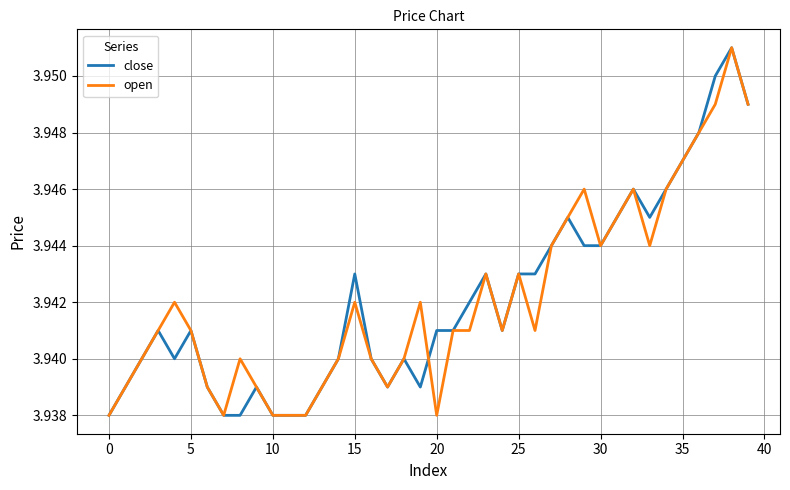

What is the label of the 19th point from the right?

21